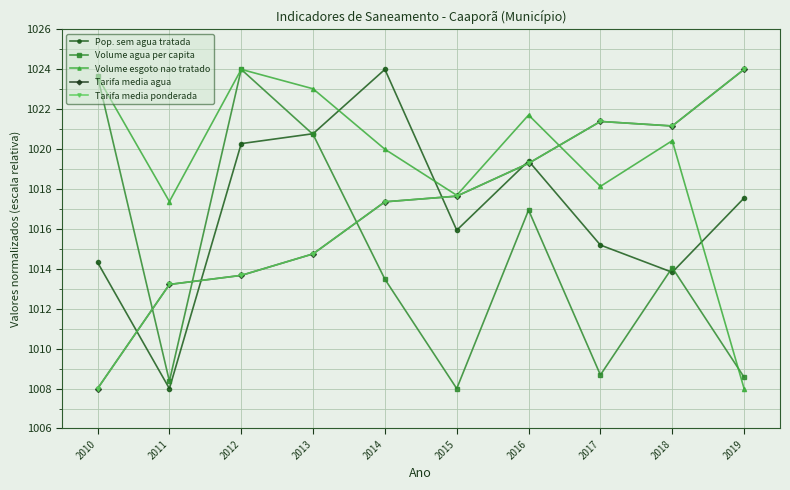

Reading left to right, what are all the values shown in this chart?

Pop. sem agua tratada: 2010=1014.3	2011=1008.0	2012=1020.3	2013=1020.8	2014=1024.0	2015=1015.9	2016=1019.4	2017=1015.2	2018=1013.8	2019=1017.6
Volume agua per capita: 2010=1023.7	2011=1008.4	2012=1024.0	2013=1020.7	2014=1013.5	2015=1008.0	2016=1016.9	2017=1008.7	2018=1014.1	2019=1008.6
Volume esgoto nao tratado: 2010=1023.6	2011=1017.4	2012=1024.0	2013=1023.0	2014=1020.0	2015=1017.7	2016=1021.7	2017=1018.1	2018=1020.4	2019=1008.0
Tarifa media agua: 2010=1008.0	2011=1013.2	2012=1013.7	2013=1014.8	2014=1017.4	2015=1017.6	2016=1019.3	2017=1021.4	2018=1021.2	2019=1024.0
Tarifa media ponderada: 2010=1008.0	2011=1013.2	2012=1013.7	2013=1014.8	2014=1017.4	2015=1017.6	2016=1019.3	2017=1021.4	2018=1021.2	2019=1024.0